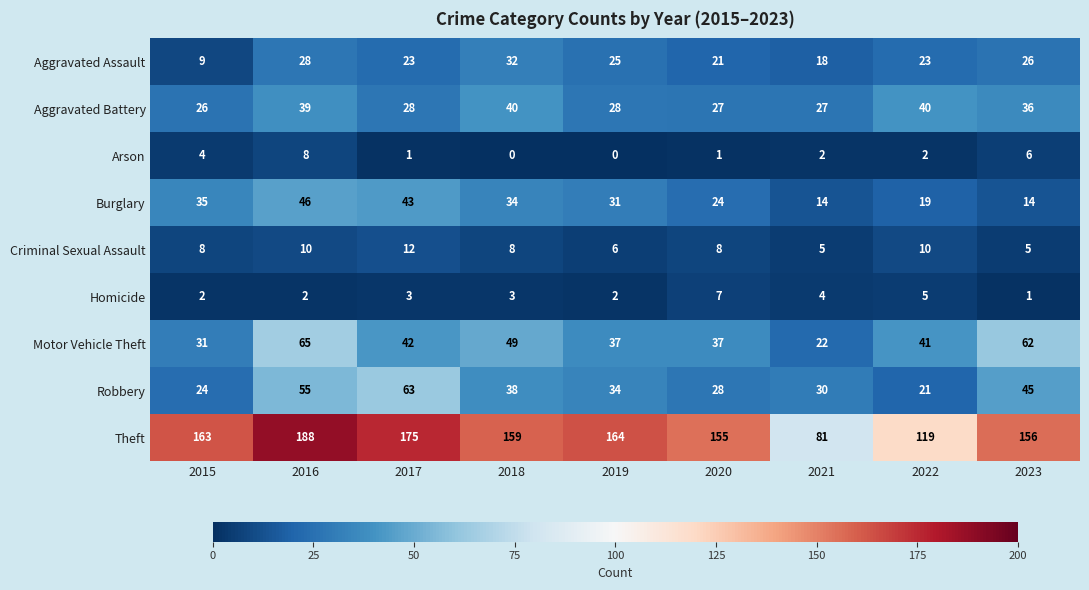

Where is Homicide nearest to the value 4?

2021